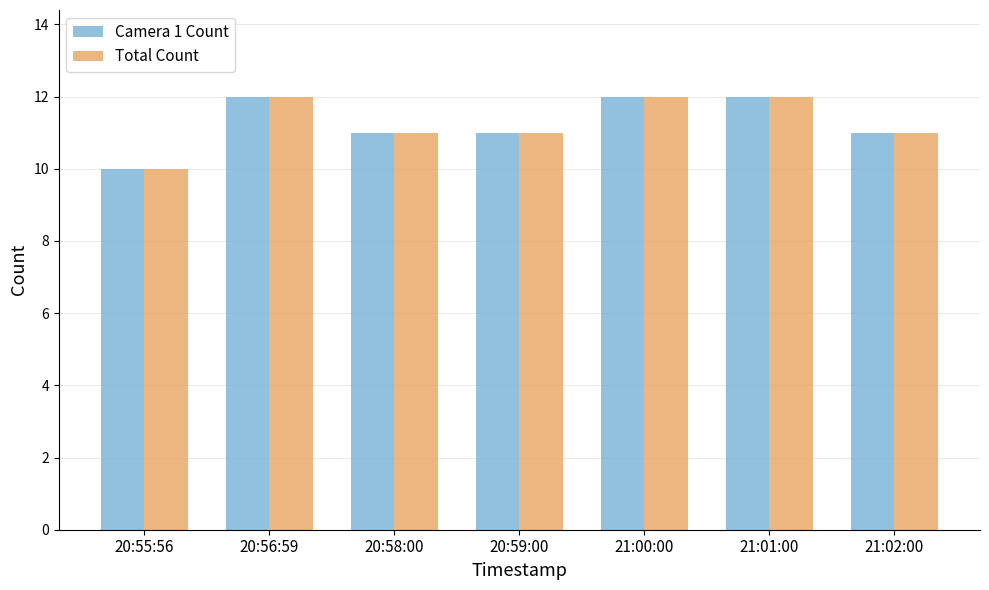

What value does the Camera 1 Count series have at 20:58:00?

11